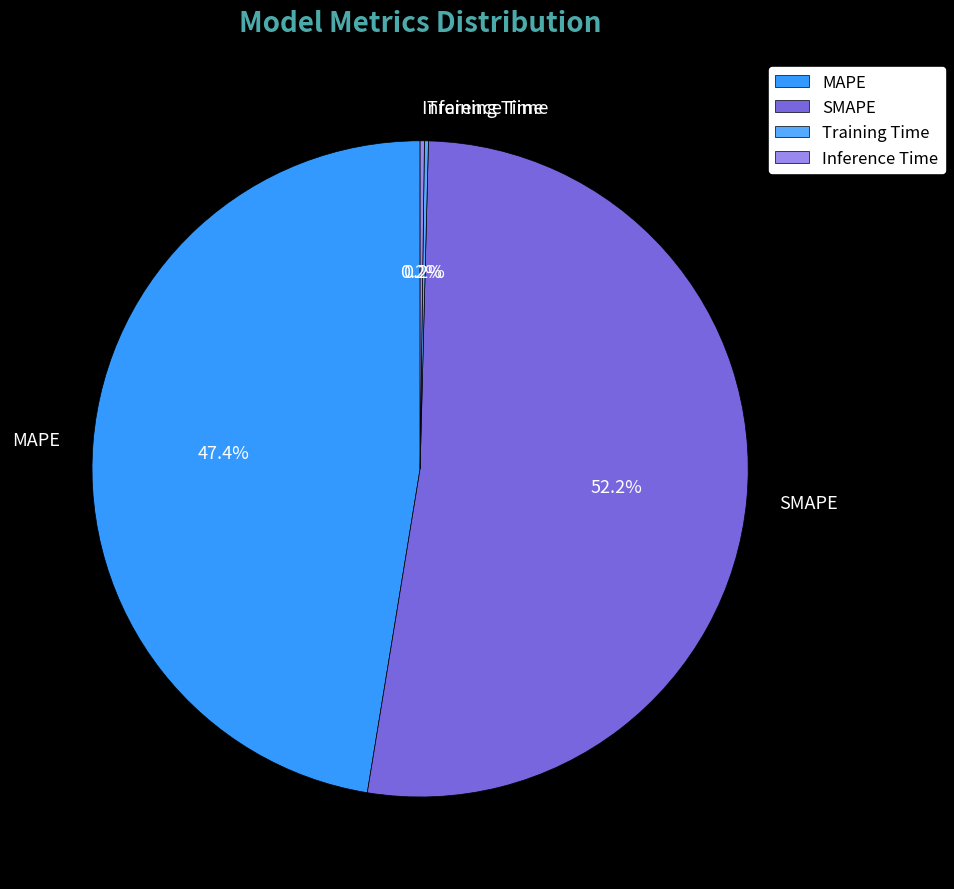

Which slice is the largest?

SMAPE